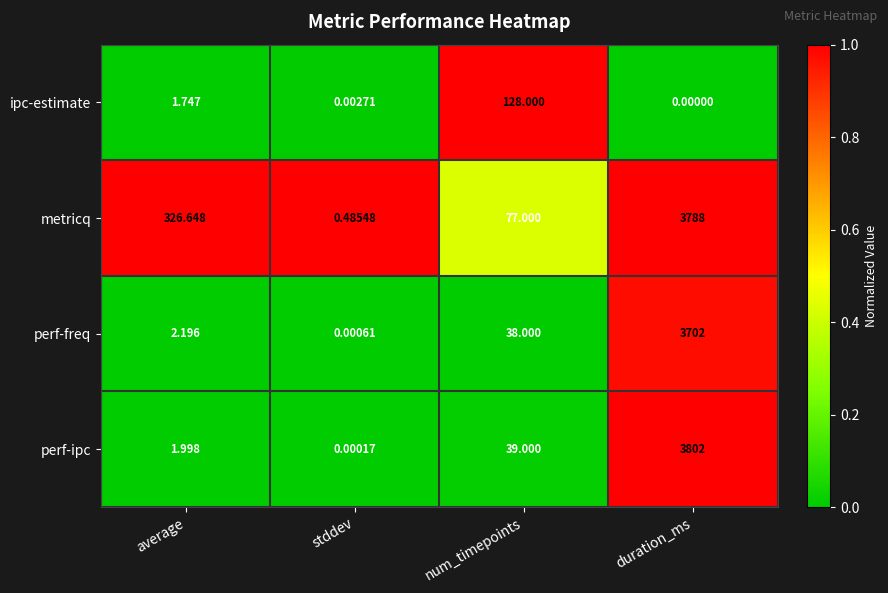

Which category has the lowest value in the metricq series?

stddev